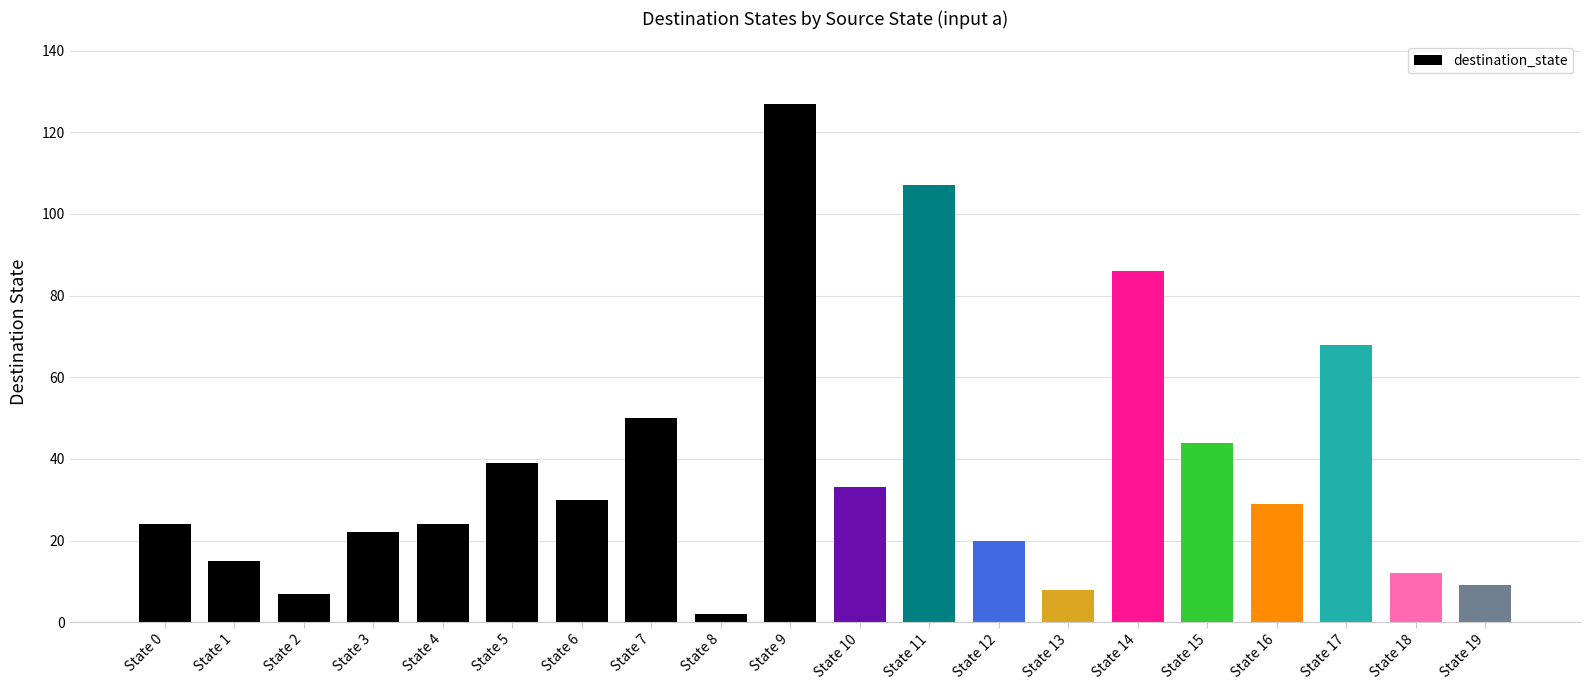

What is the value of the 5th bar from the left?

24